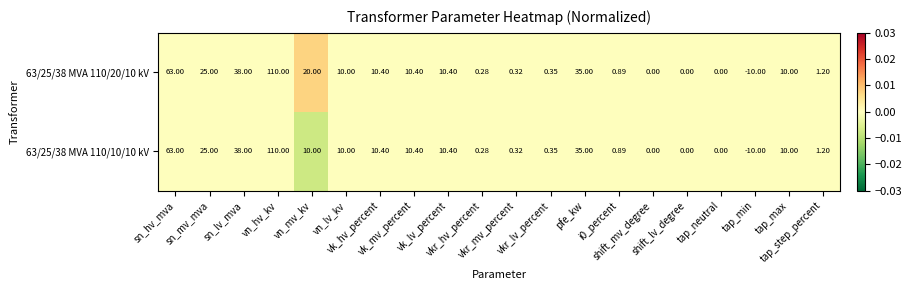

How many series are shown in this chart?

2